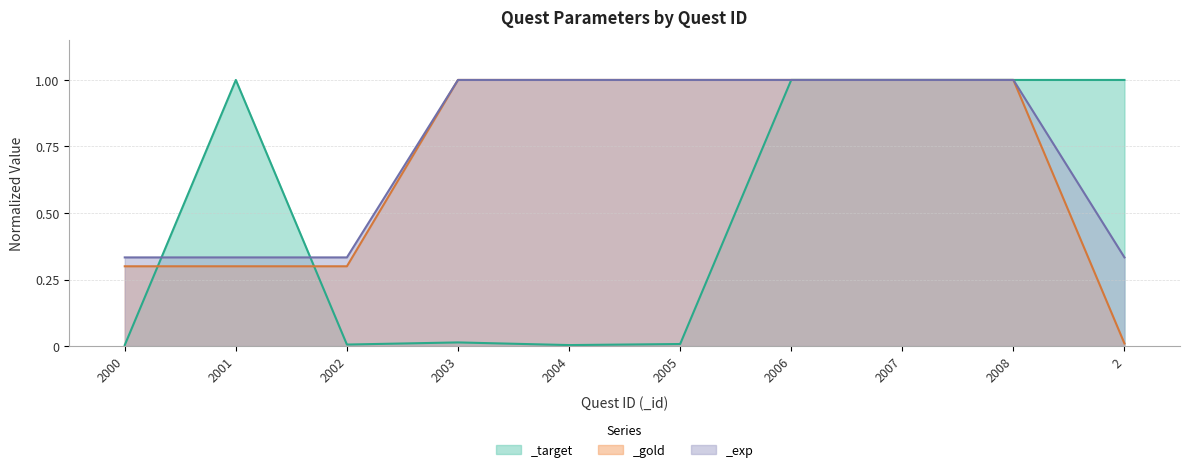

The _gold series shows 0.5 at 2000. True or false?

False